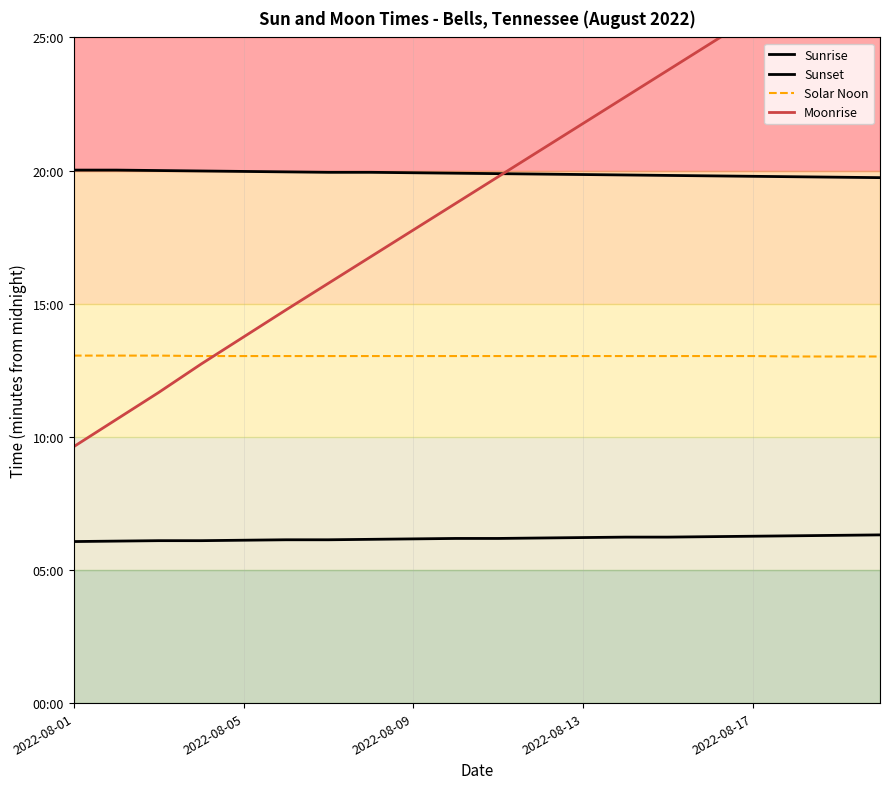

Which category has the highest value in the Moonrise series?

19